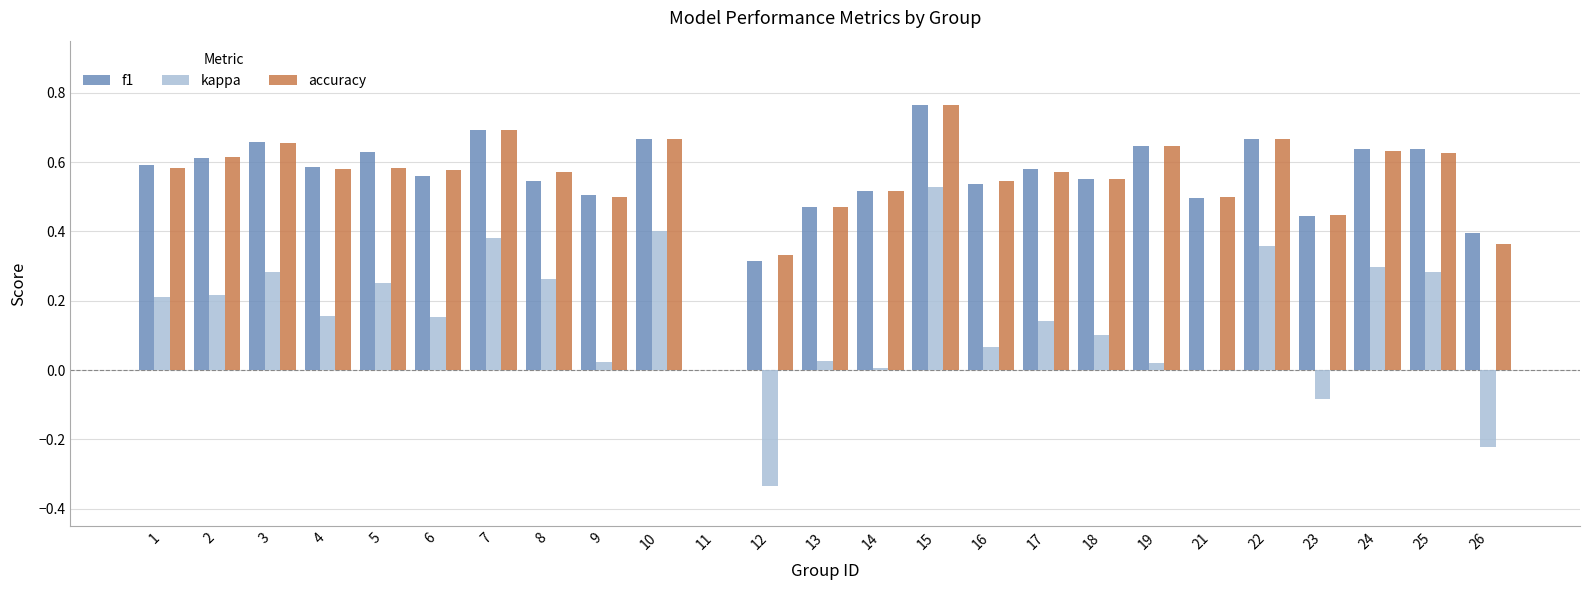

Does the chart contain stacked bars?

No